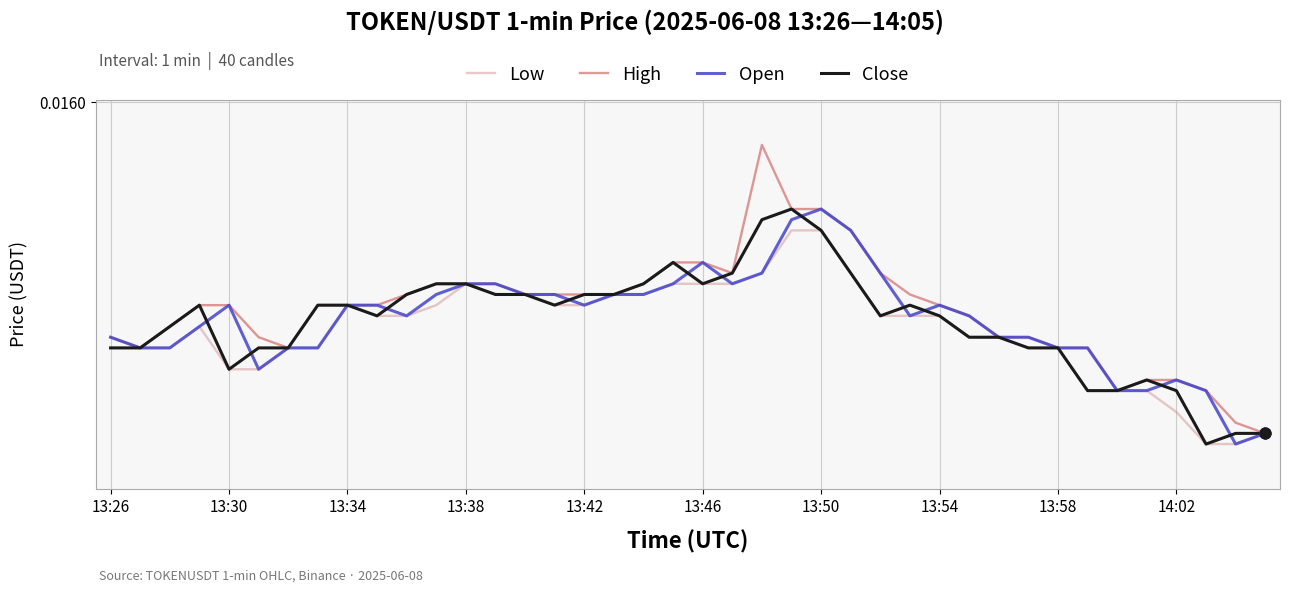

What are all the series names shown in the legend?

Low, High, Open, Close